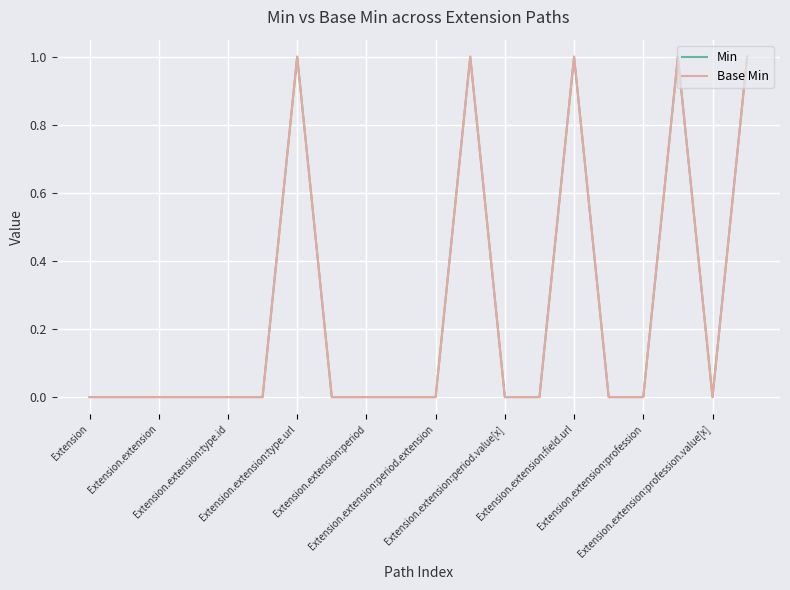

Which series has the largest range (max minus min)?

Min